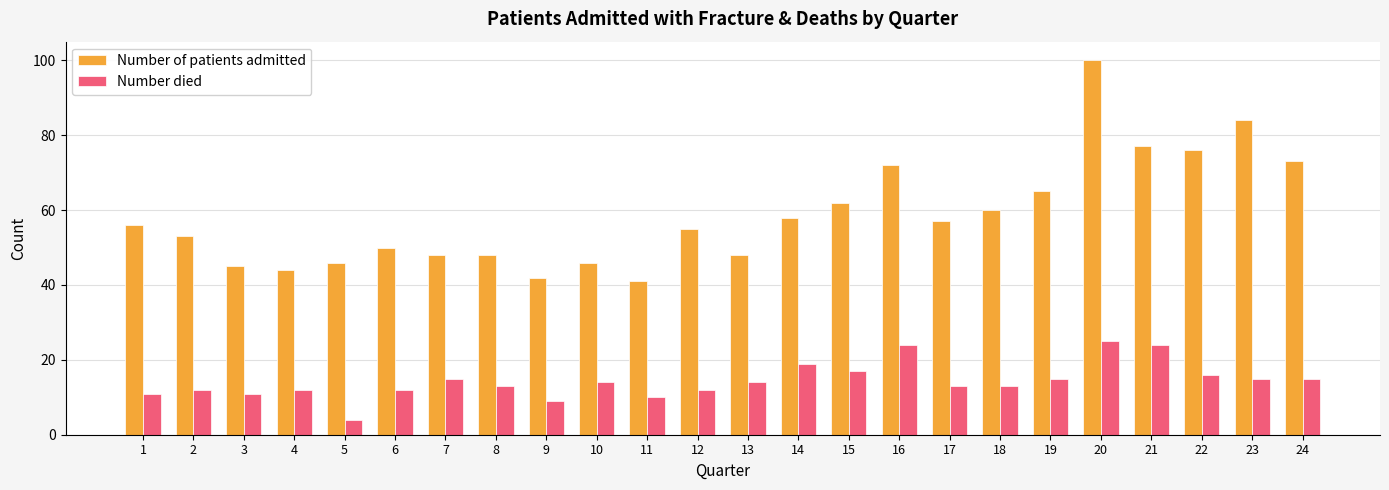

What is the highest value of the Number of patients admitted series?

100